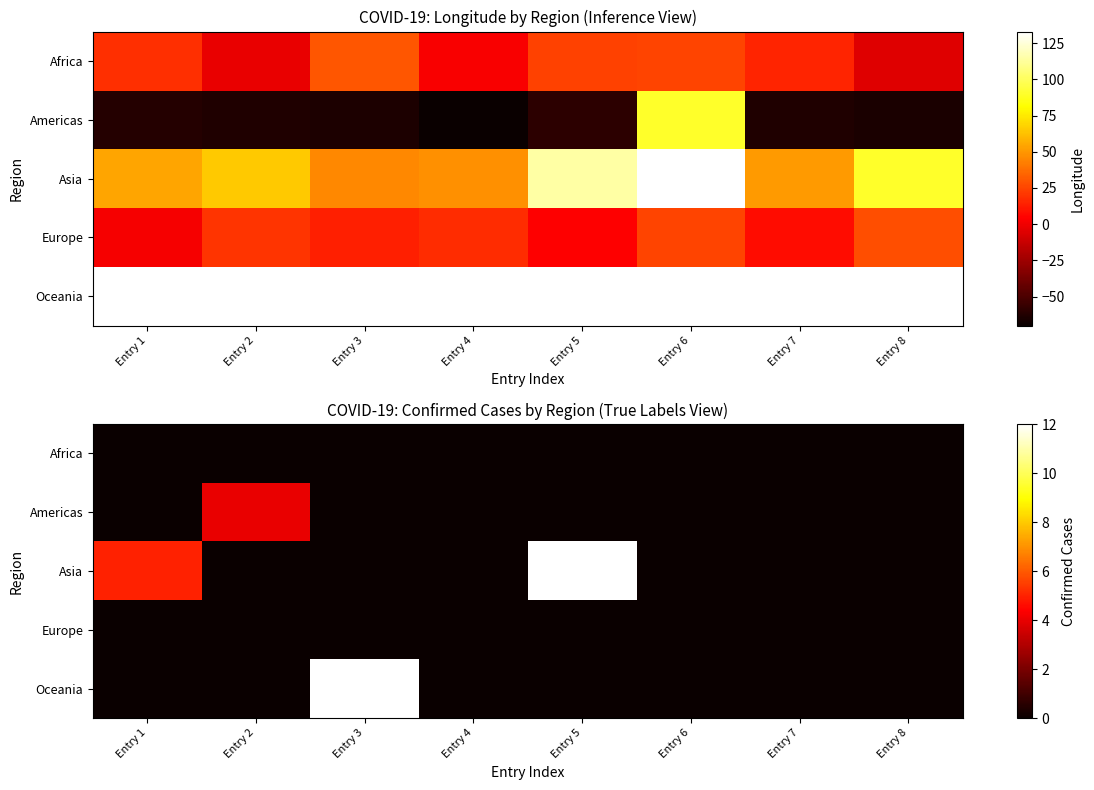

Which series has the largest total across all categories?

Asia